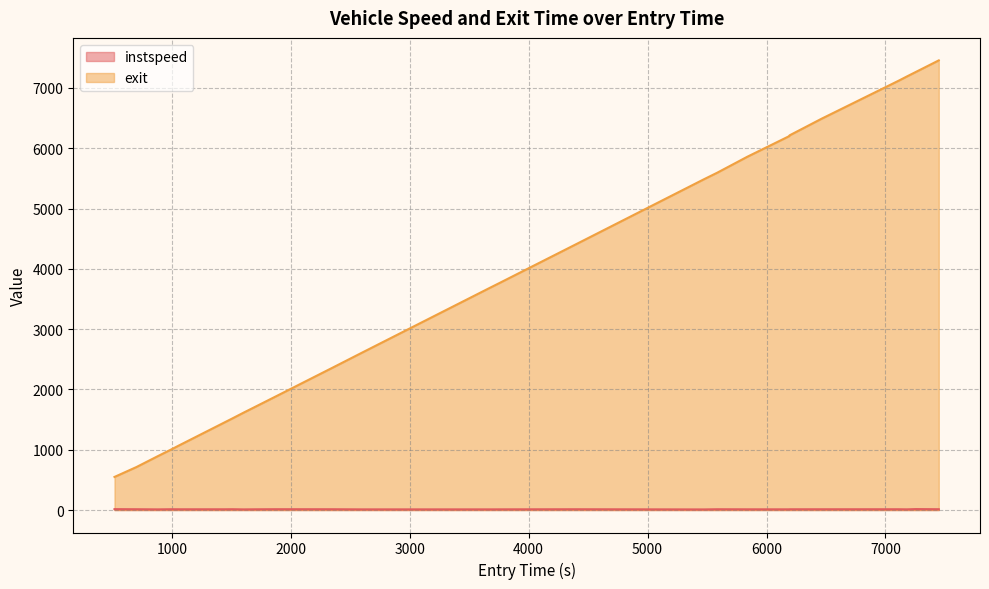

At which category is the sum across all series the highest?

7448.441949920659